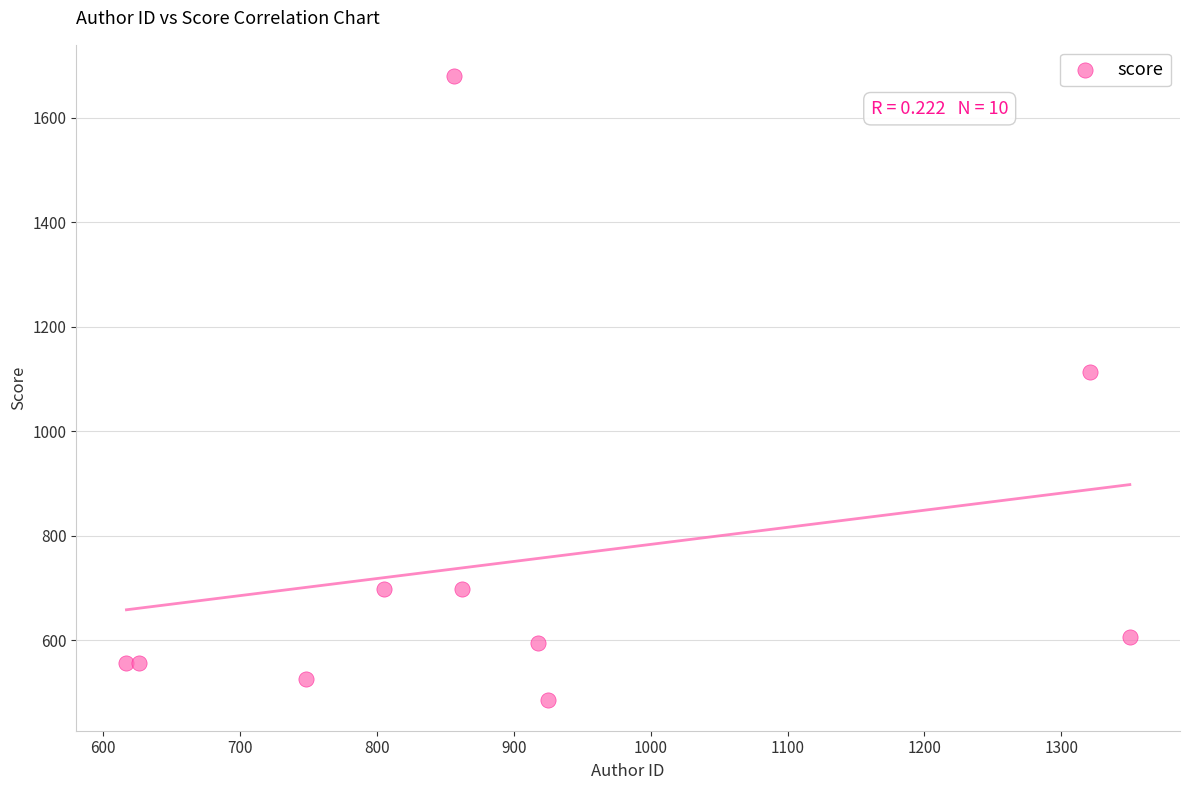

What is the range of X values (max minus min)?

733.0